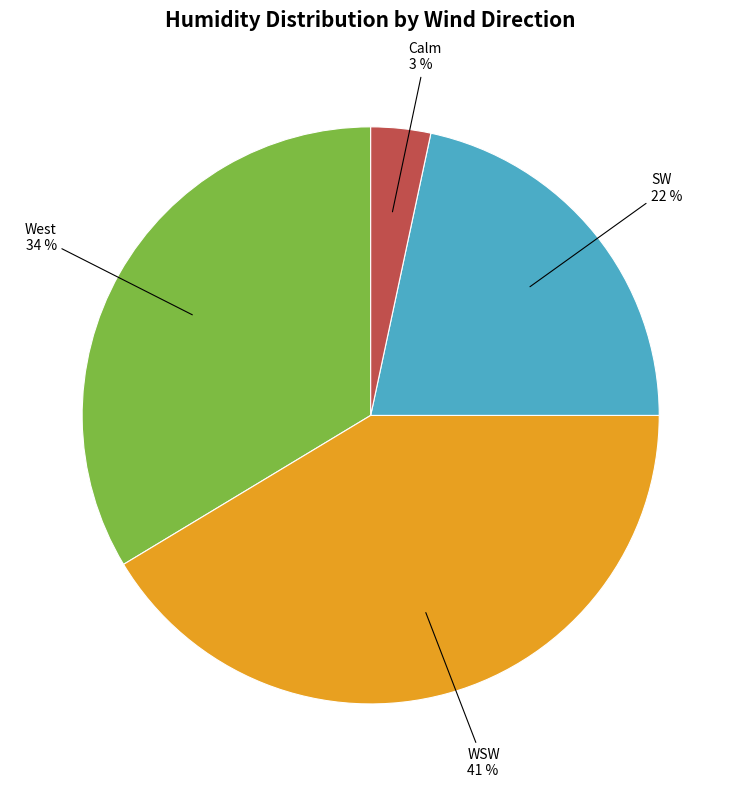

Is there a majority slice in this chart?

No